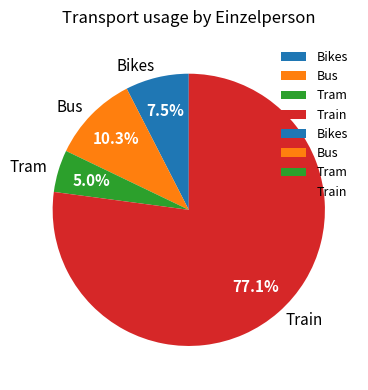

What percentage is the Bus slice, to the nearest percent?

10%